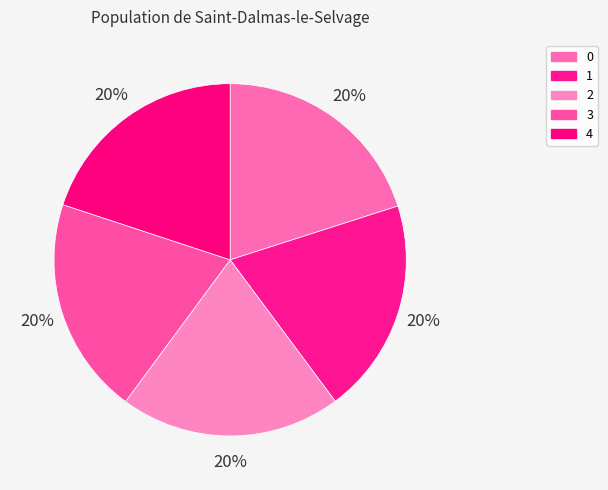

To the nearest percent, what percentage of the pie is 0?

20%